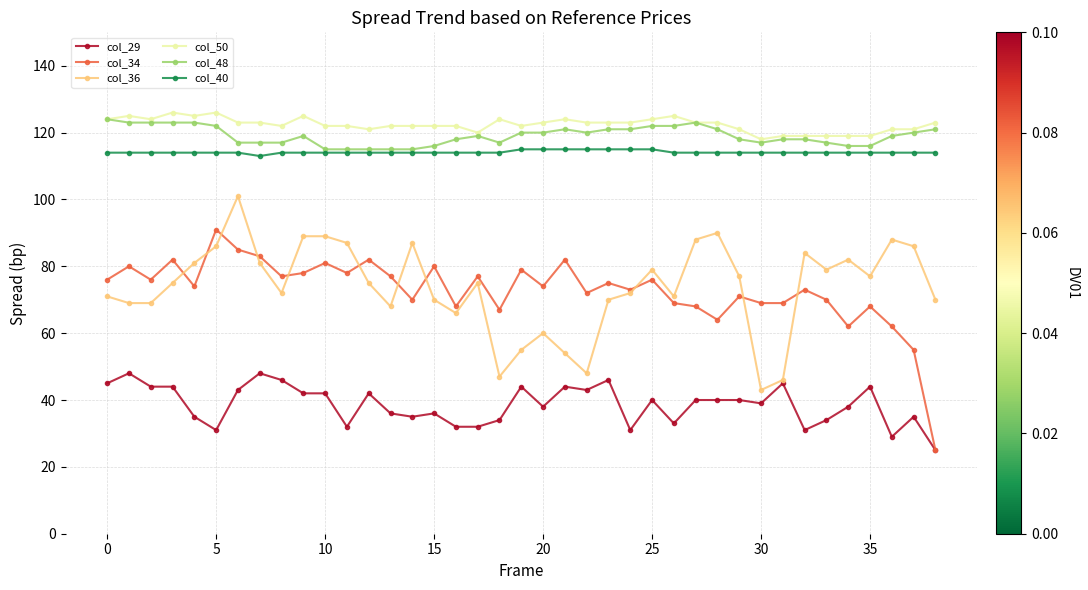

What is the difference between the maximum and minimum values in the col_48 series?

9